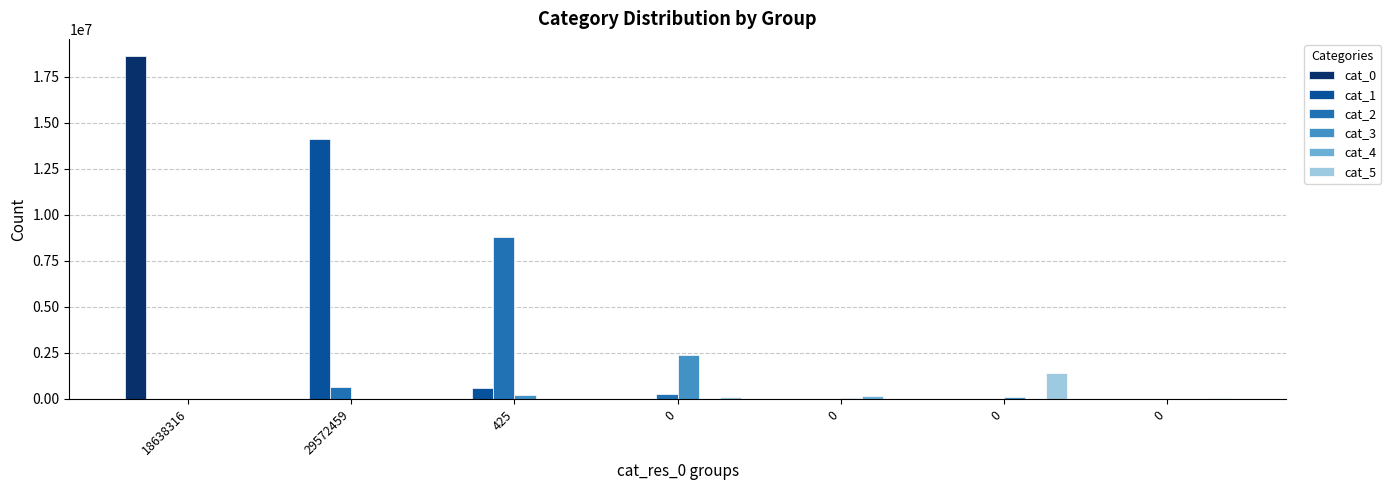

At which label is cat_3 closest to 1200965?

425